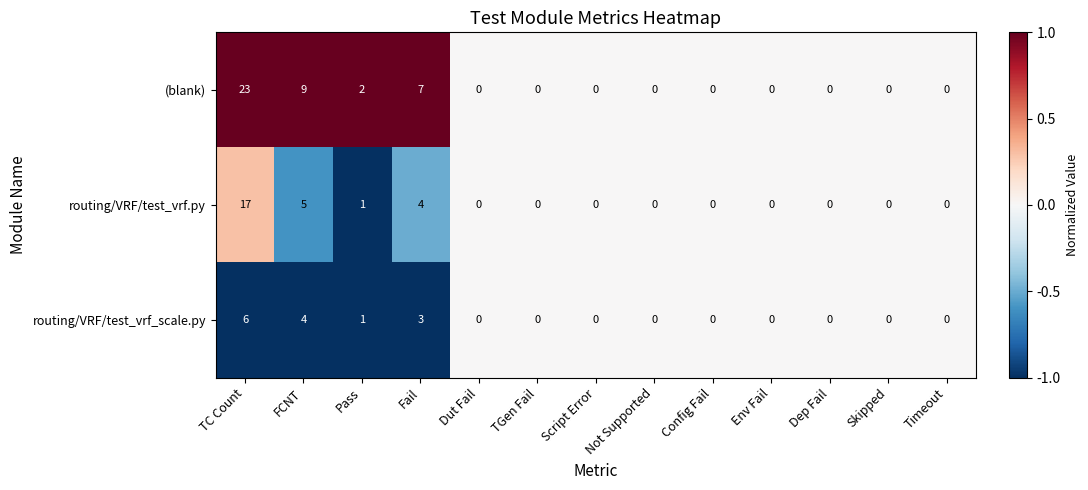

At which category is the sum across all series the highest?

TC Count